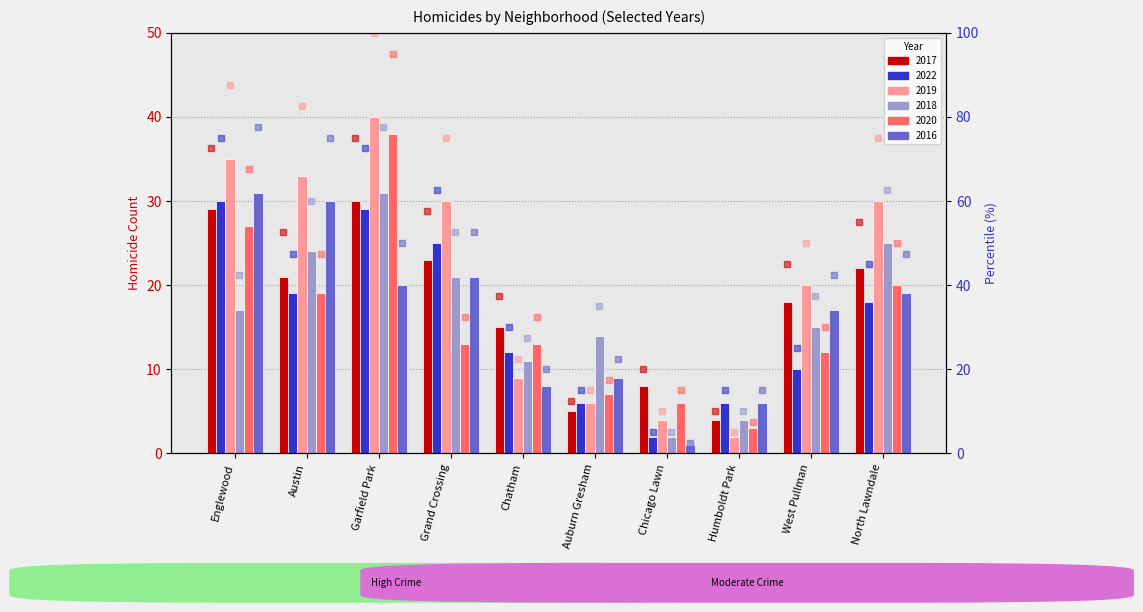

At which category is the sum across all series the highest?

Garfield Park